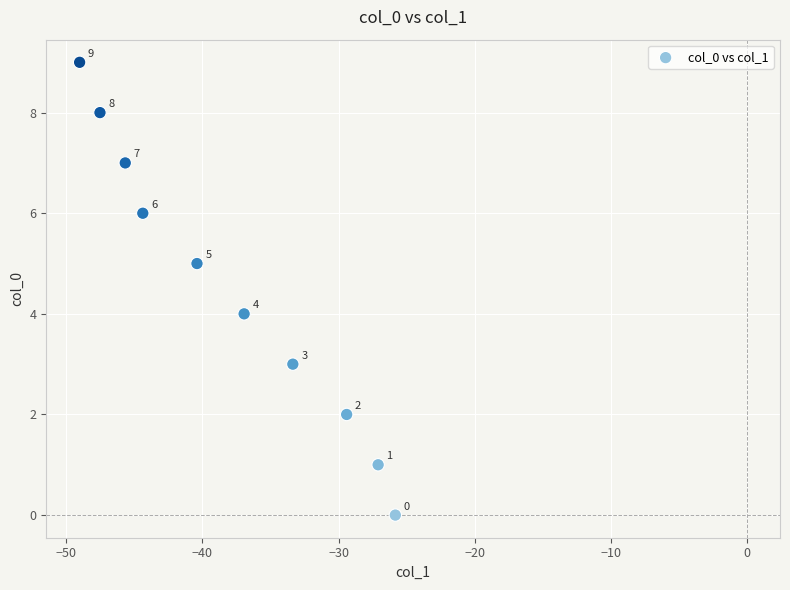

What Y value in the scatter plot is closest to 4?

4